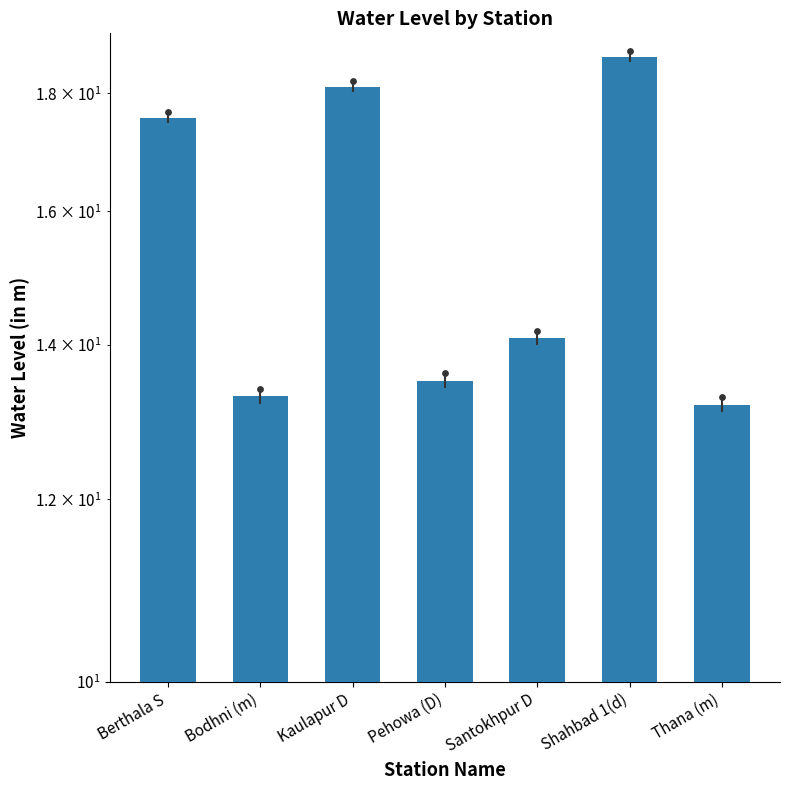

What is the change in value from Kaulapur D to Shahbad 1(d)?

+0.6